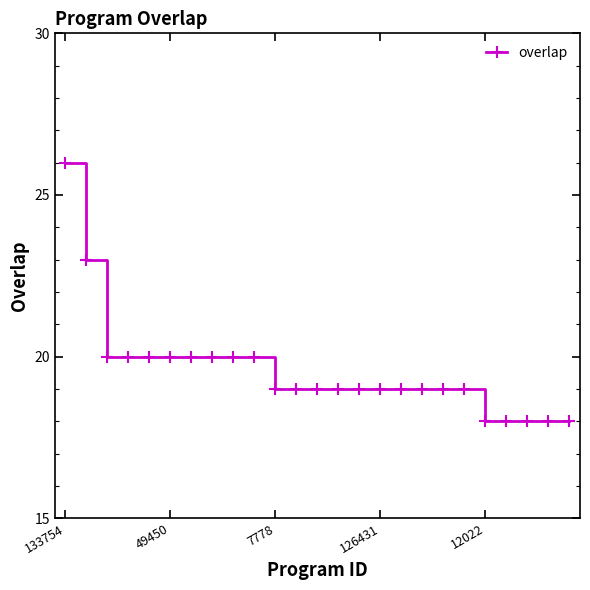

What is the average value?

20